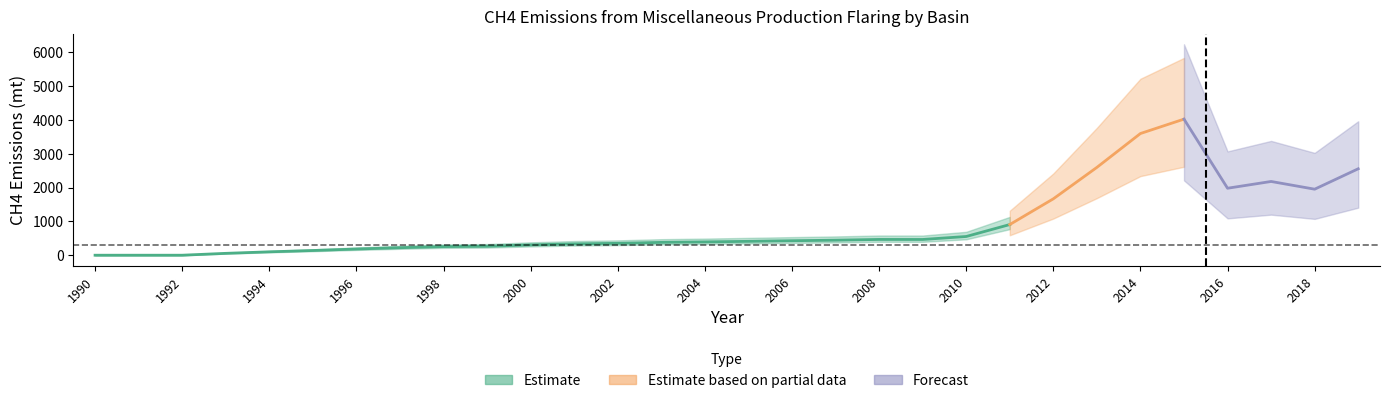

What is the greatest value displayed?

4021